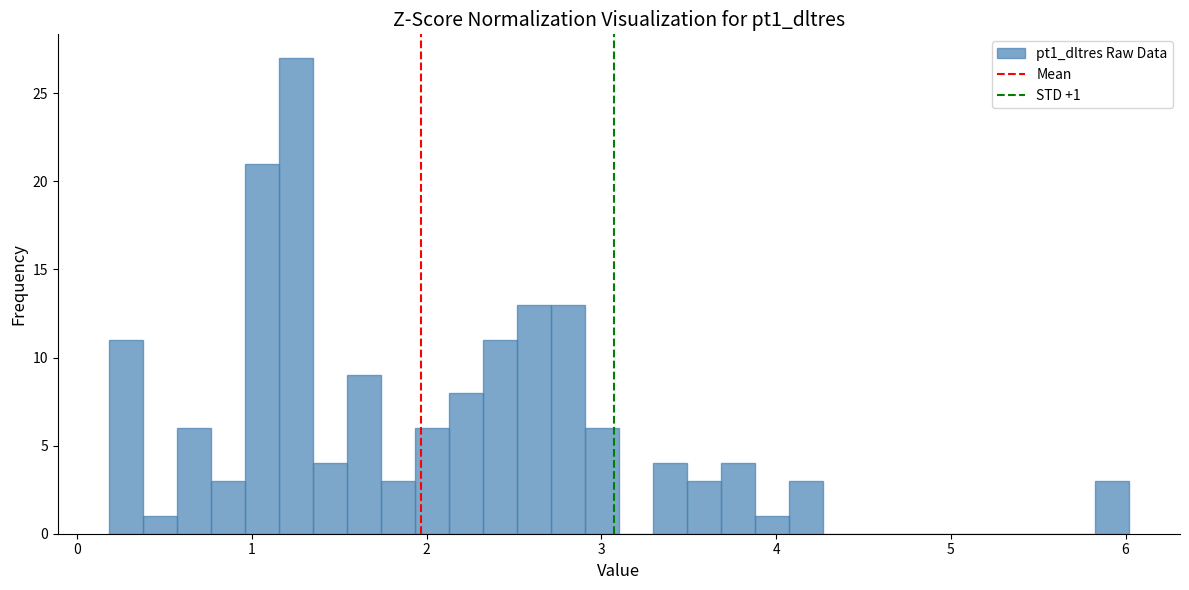

Around what value on the x-axis is the tallest bar? Give the approximate position of its centre, as read against the axis.

1.3